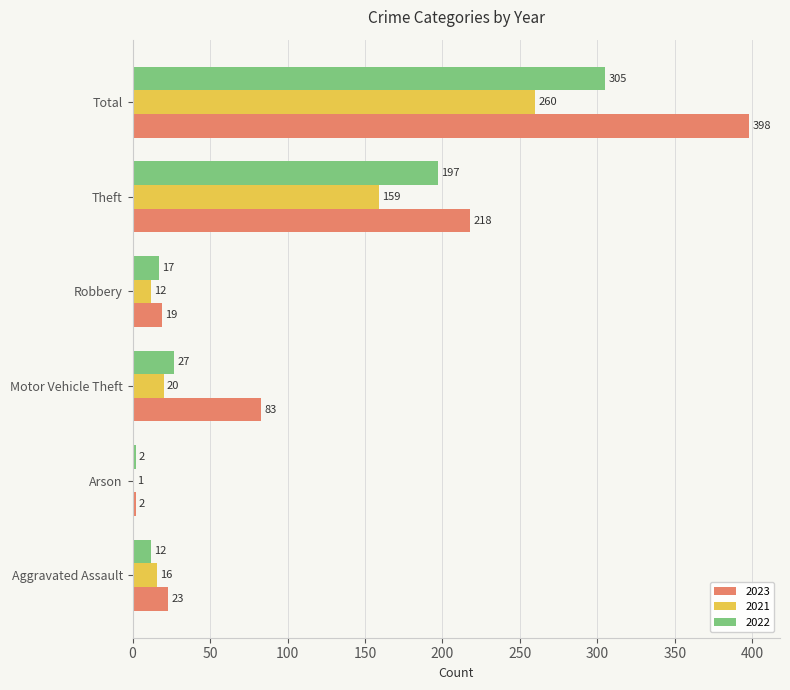

Which label corresponds to the largest value in the chart?

Total